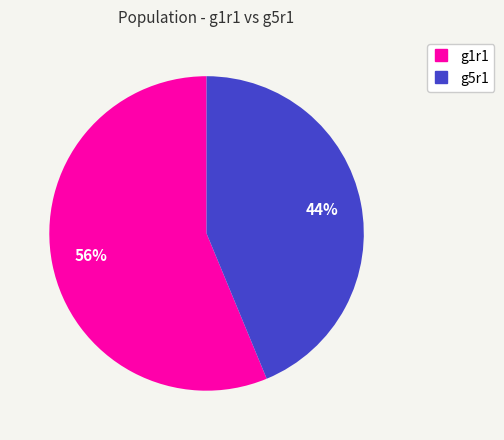

To the nearest percent, what is the average slice percentage?

50%